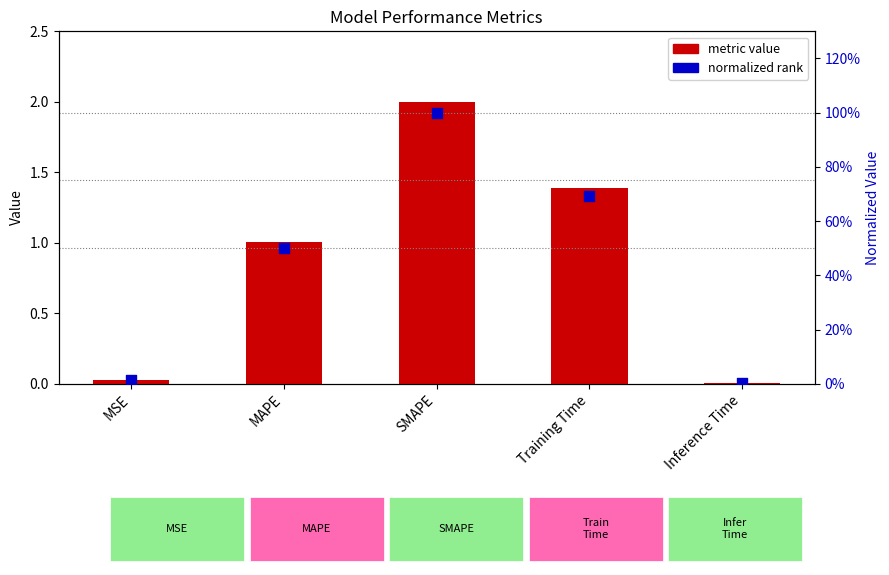

At which category is the sum across all series the highest?

SMAPE